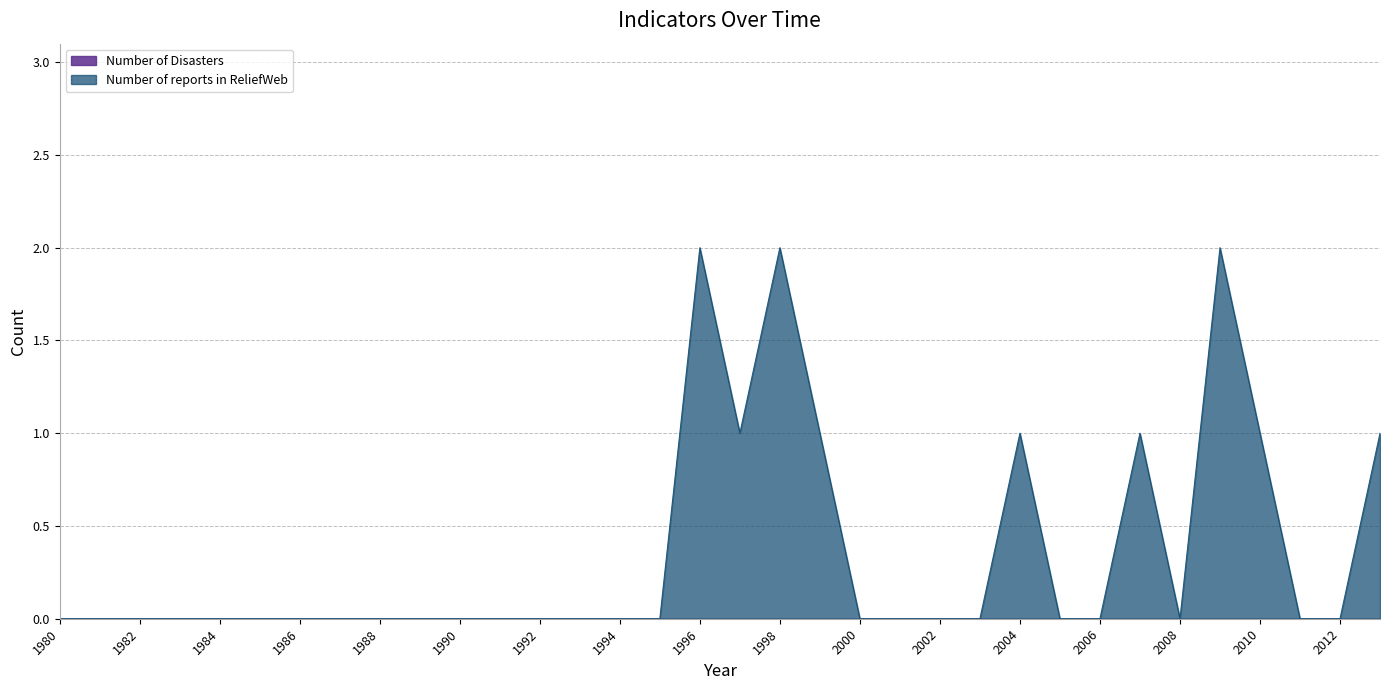

How many values are between 0 and 1?

31